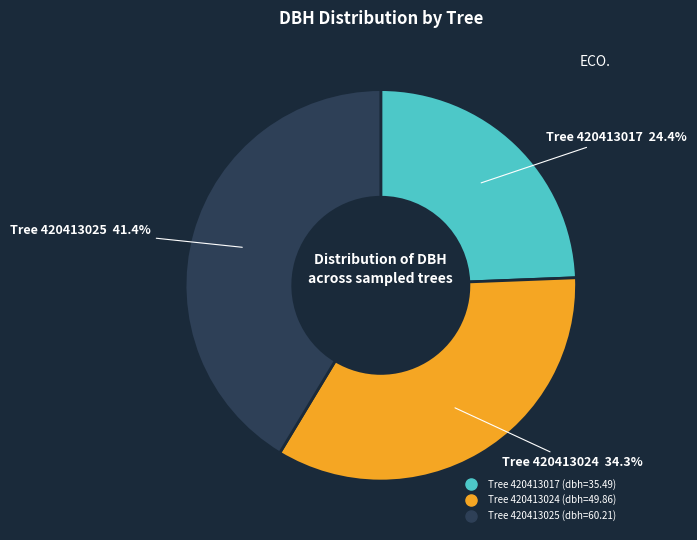

Is there any slice that represents more than half of the pie?

No